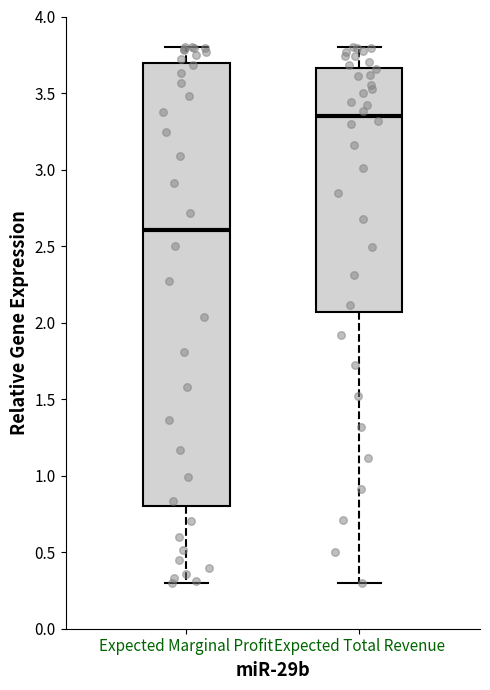

Which box has the highest median line?

Expected Total Revenue